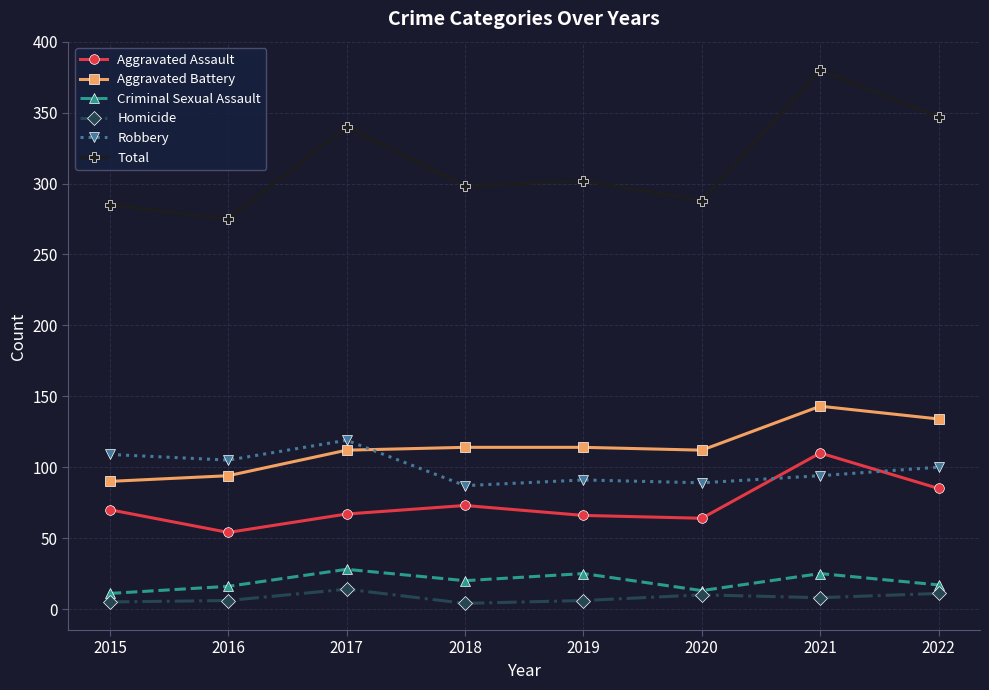

Is this an area chart (filled region under the line)?

No